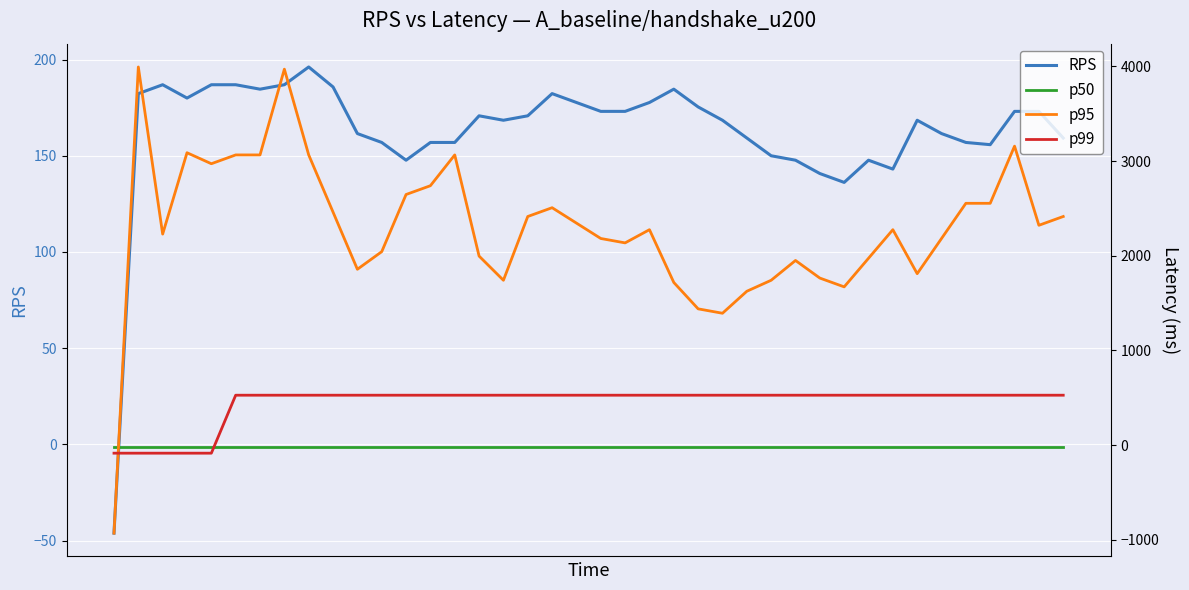

True or false: RPS has more than 1 interior local peaks.

True